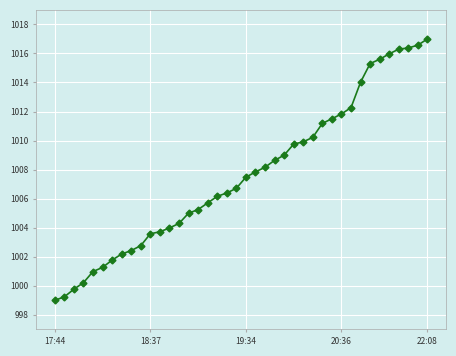

What is the value of the 34th point from the left?

1015.3